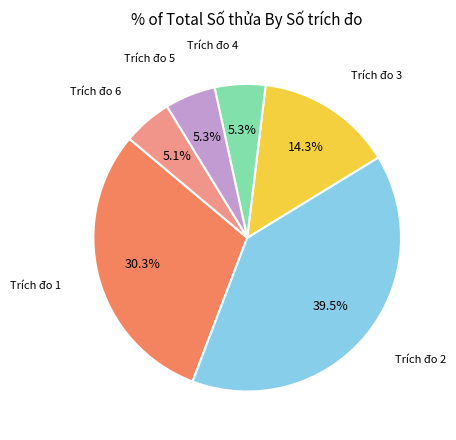

Is there a majority slice in this chart?

No